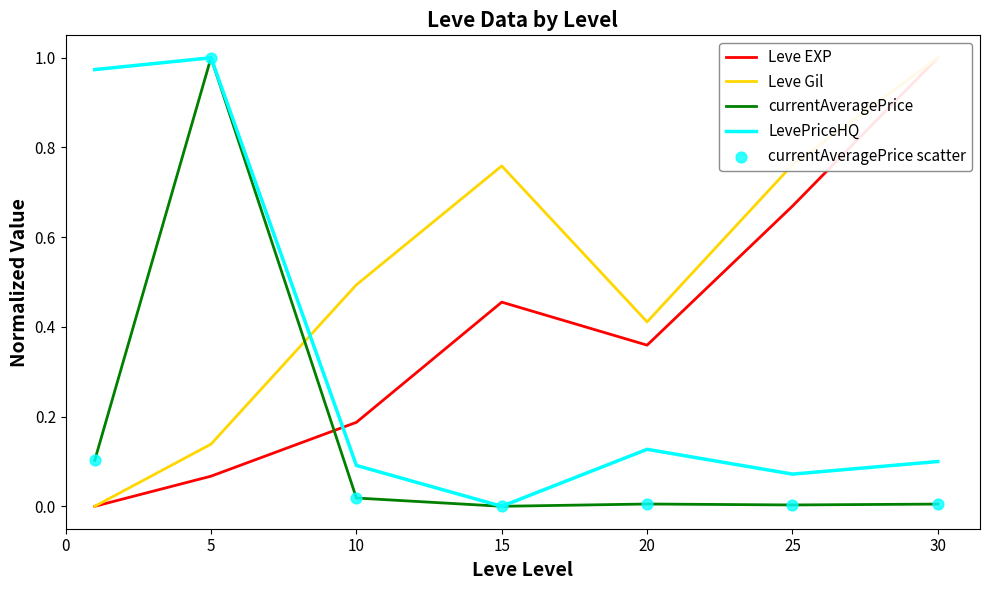

What is the total value across all series at 10?

0.8